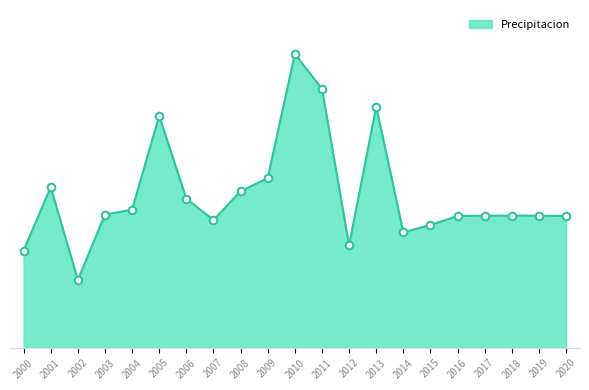

What is the change in value from 2011 to 2017?

-79.2